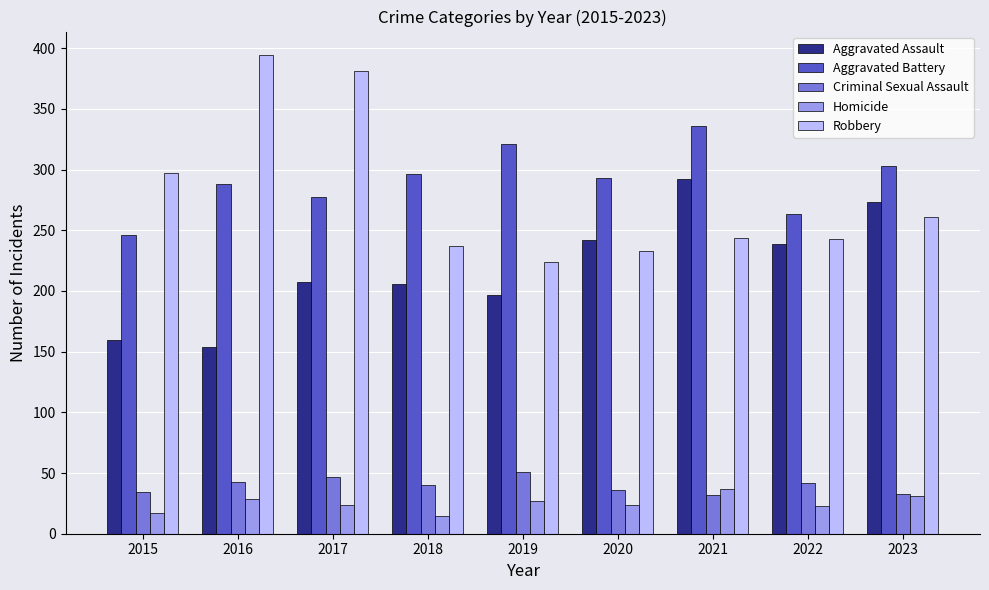

How many values in the Homicide series are below 24?

3